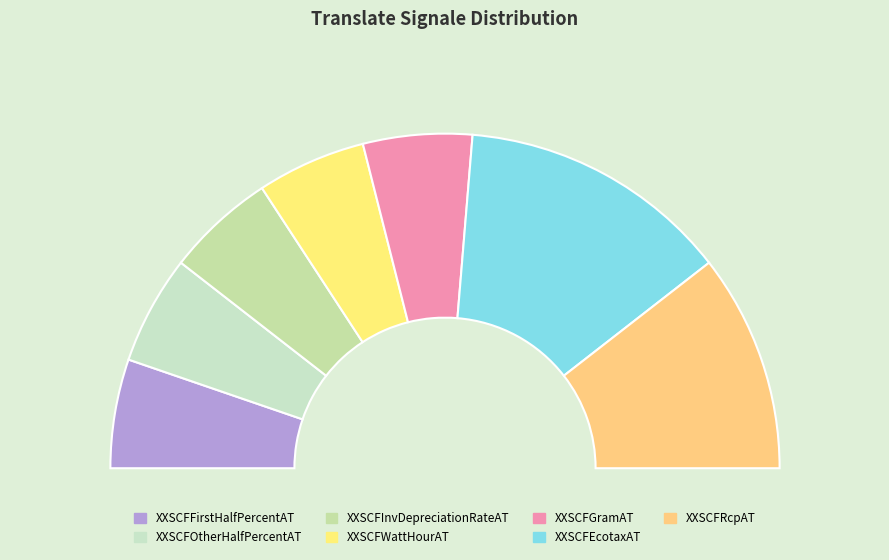

How many slices are in this pie chart?

7